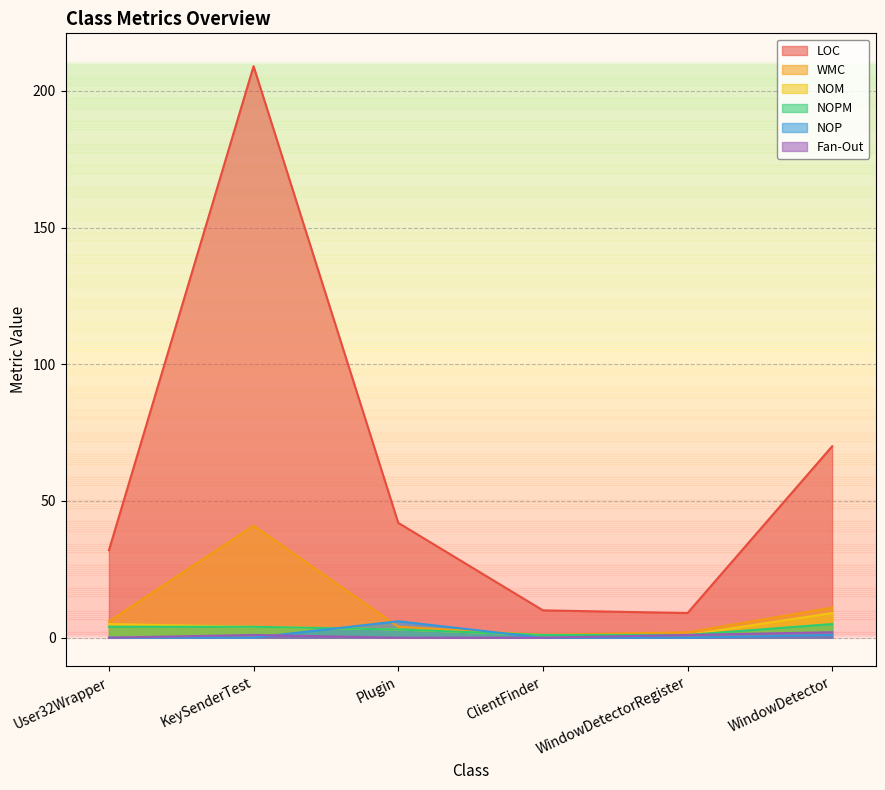

Reading left to right, list all the values displayed in this chart.

LOC: User32Wrapper=32	KeySenderTest=209	Plugin=42	ClientFinder=10	WindowDetectorRegister=9	WindowDetector=70
WMC: User32Wrapper=6	KeySenderTest=41	Plugin=4	ClientFinder=1	WindowDetectorRegister=2	WindowDetector=11
NOM: User32Wrapper=5	KeySenderTest=4	Plugin=3	ClientFinder=1	WindowDetectorRegister=1	WindowDetector=9
NOPM: User32Wrapper=4	KeySenderTest=4	Plugin=3	ClientFinder=1	WindowDetectorRegister=1	WindowDetector=5
NOP: User32Wrapper=0	KeySenderTest=0	Plugin=6	ClientFinder=0	WindowDetectorRegister=0	WindowDetector=1
Fan-Out: User32Wrapper=0	KeySenderTest=1	Plugin=0	ClientFinder=0	WindowDetectorRegister=1	WindowDetector=2